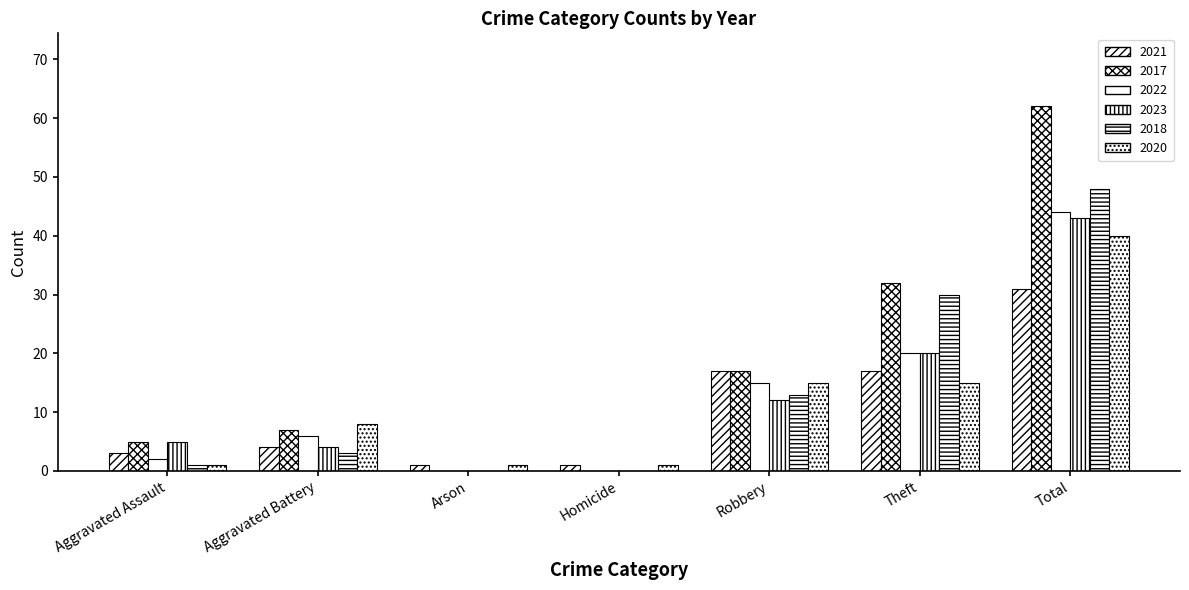

How many data points does each series have?

7